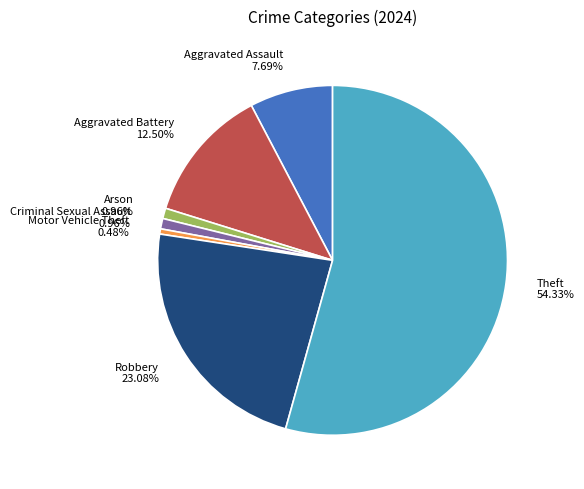

Which slice is the largest?

Theft 54.33%